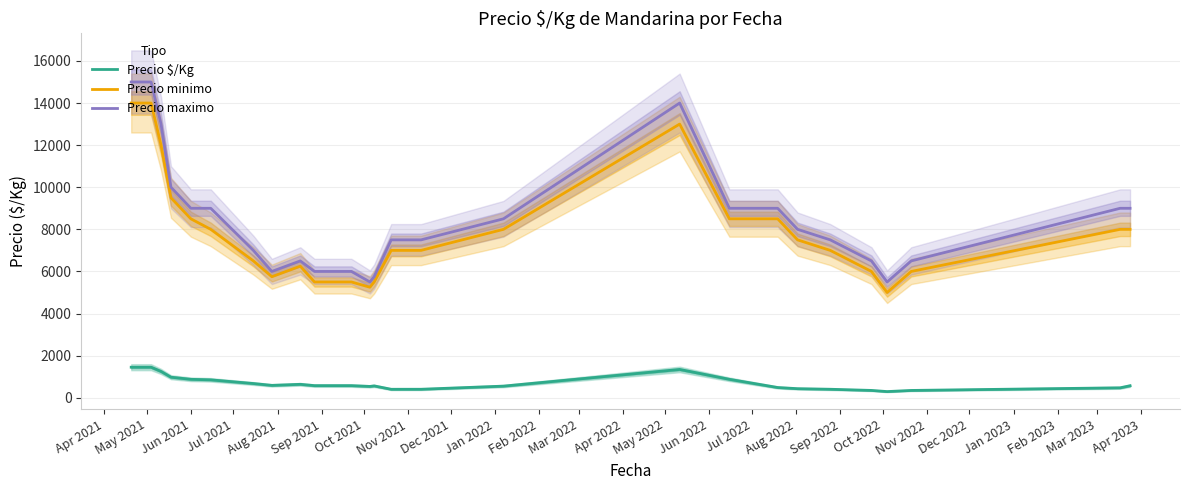

What is the maximum value for Precio maximo?

15000.0